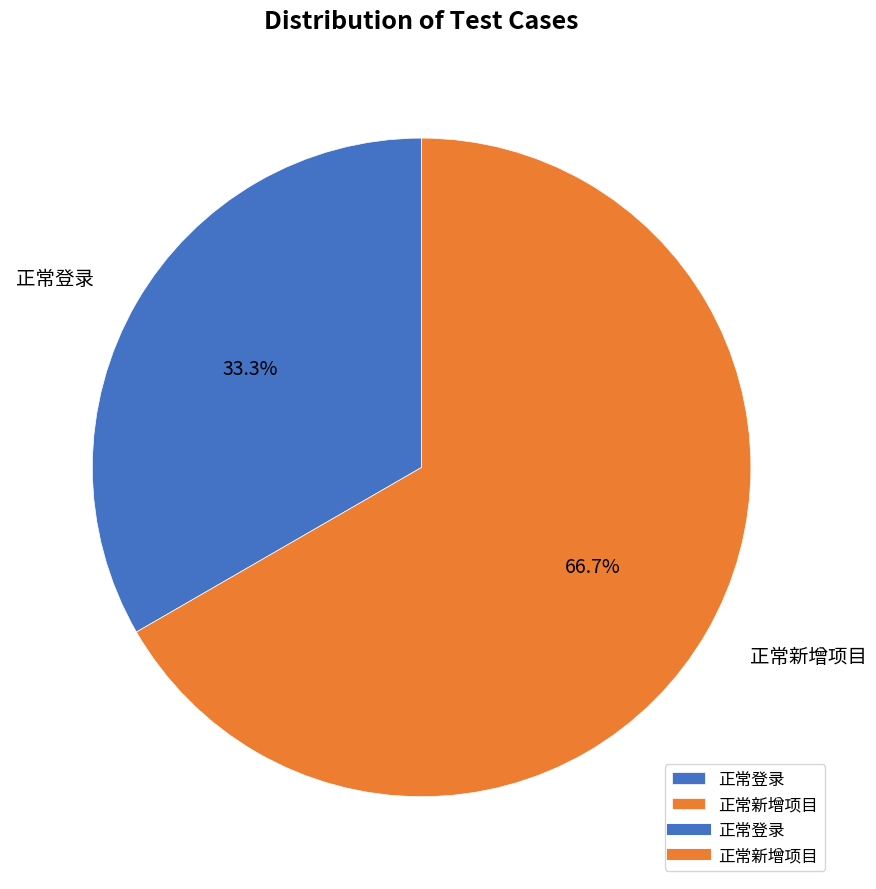

Does 正常登录 represent more than half of the total?

No